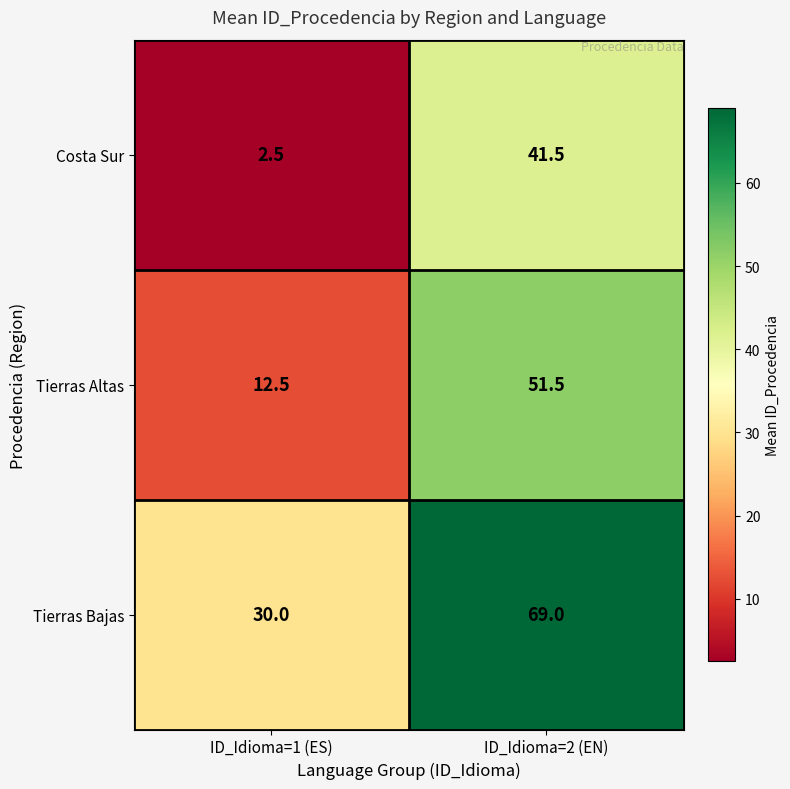

True or false: Tierras Altas has a value of 51.5 at ID_Idioma=2 (EN).

True